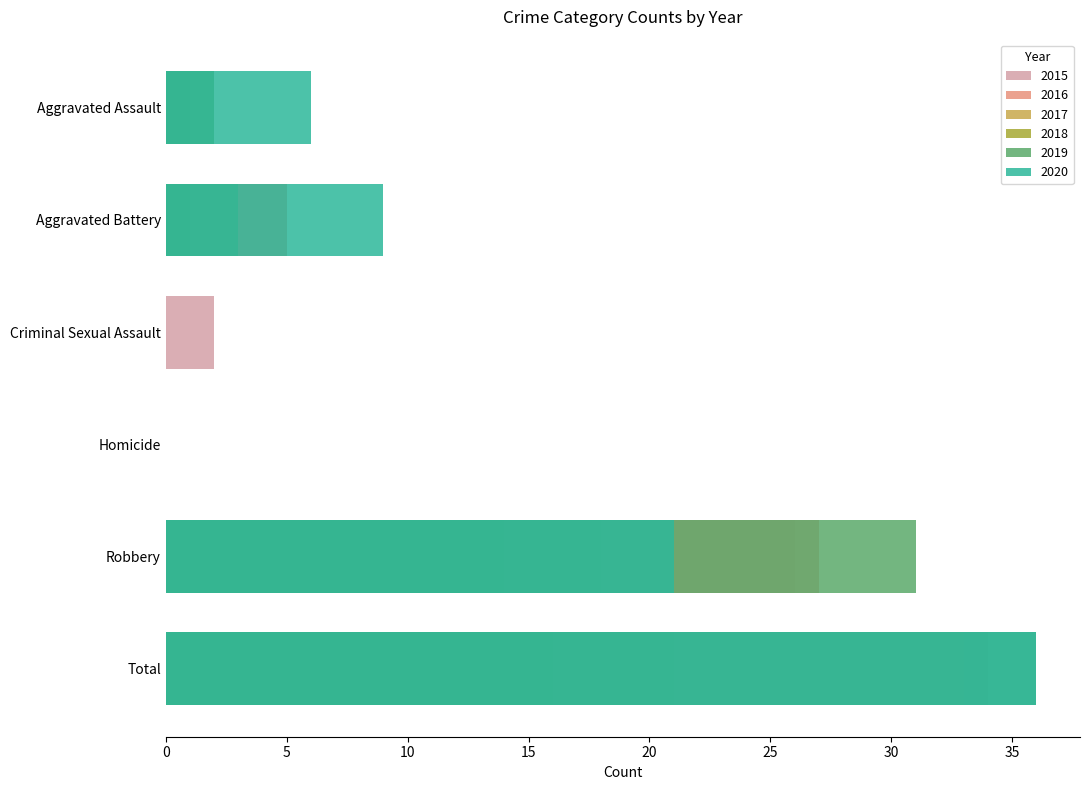

True or false: 2020 has a value of 10 at Aggravated Assault.

False